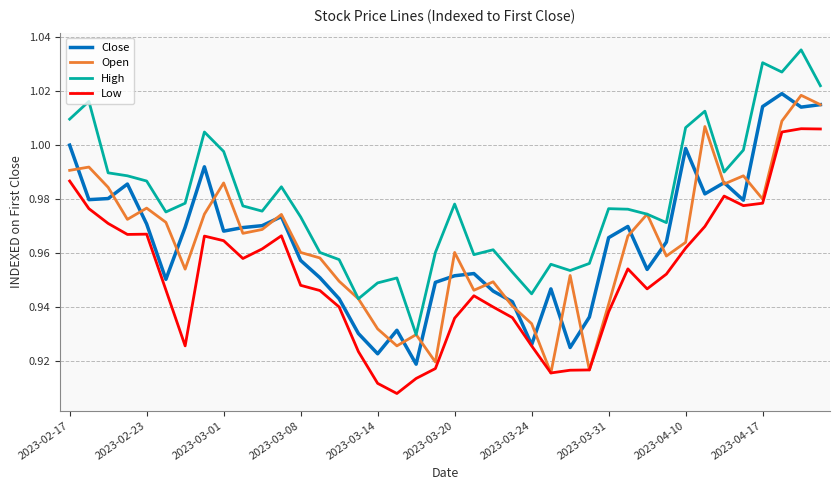

True or false: Close and High intersect in this chart.

False